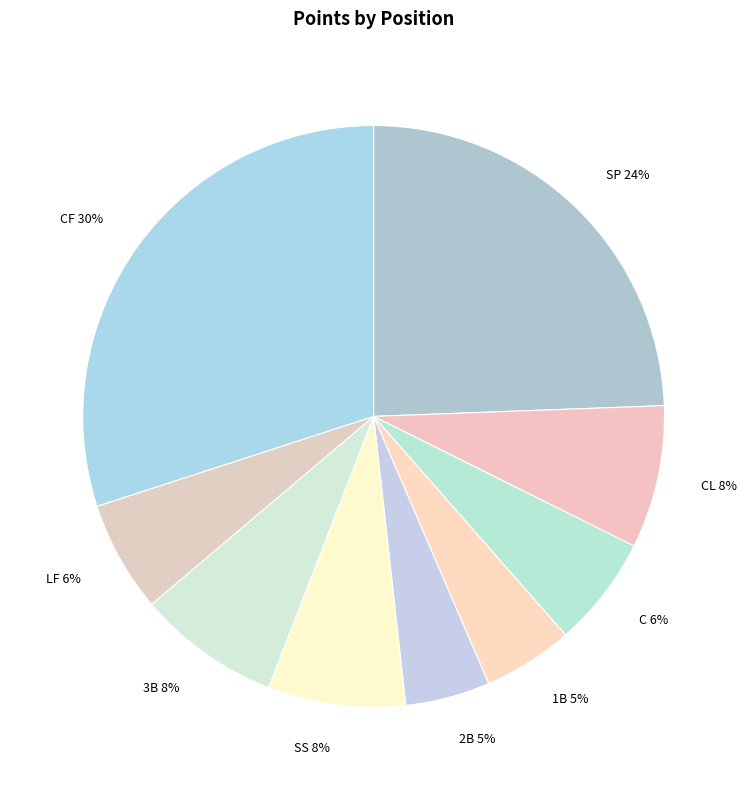

What is the largest slice in the pie chart?

CF